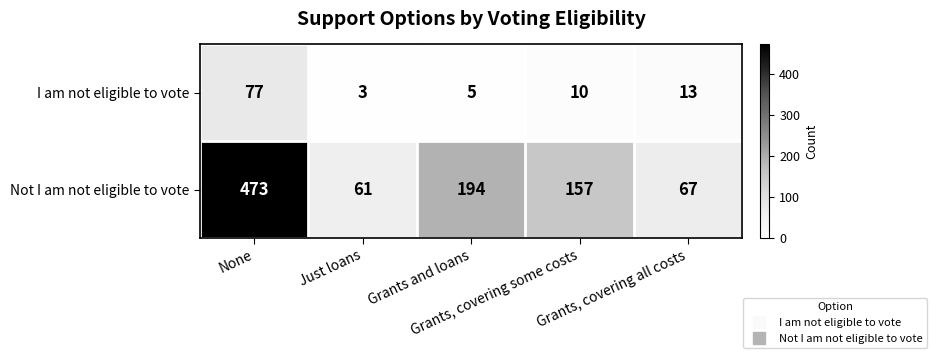

At which category is the sum across all series the highest?

None